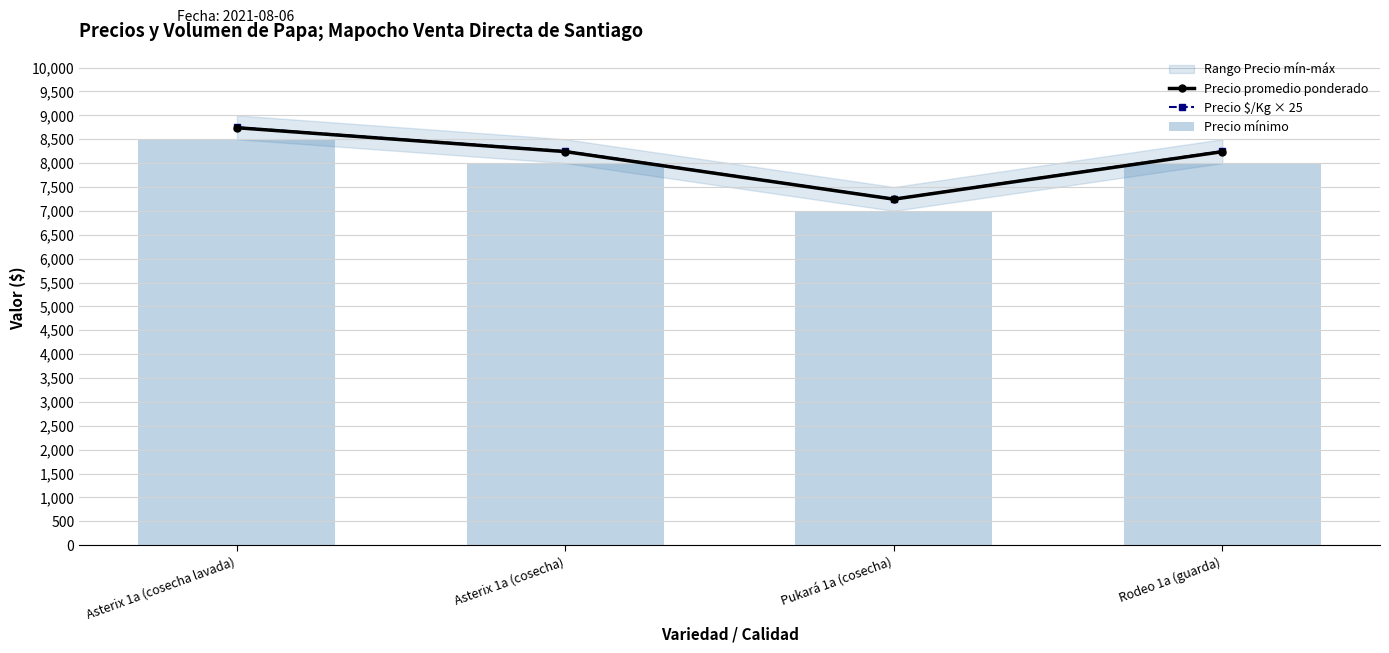

How many data points in Precio mínimo are above 8000?

1